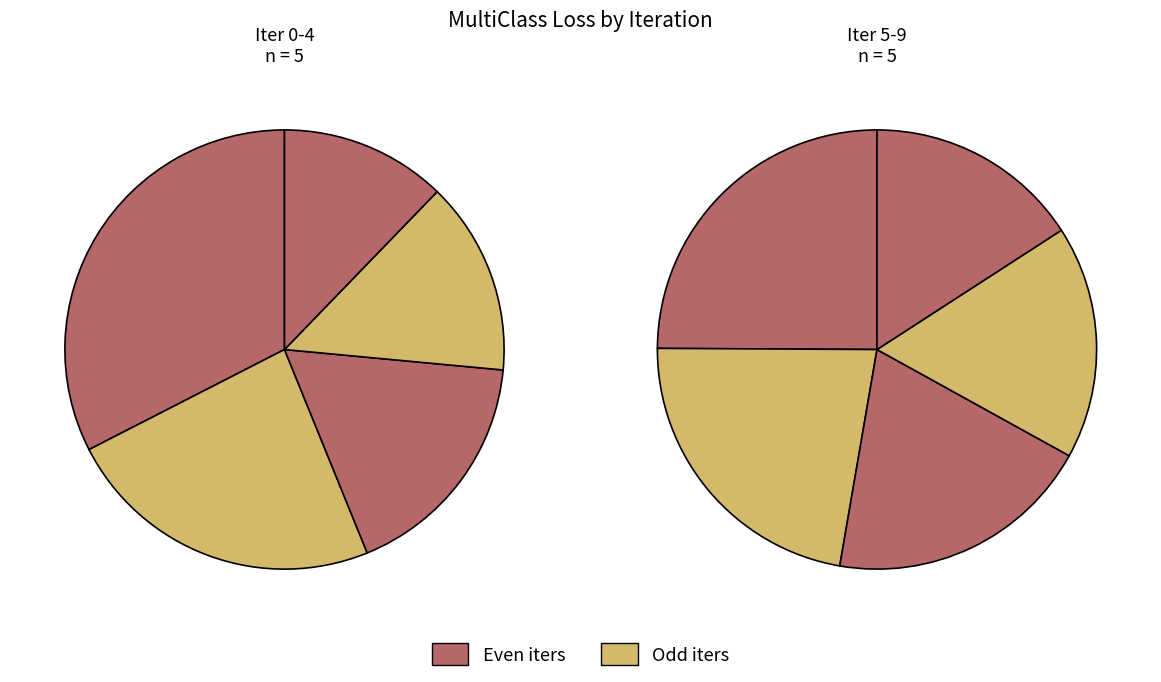

How much of the chart is everything except 4?

91.4%